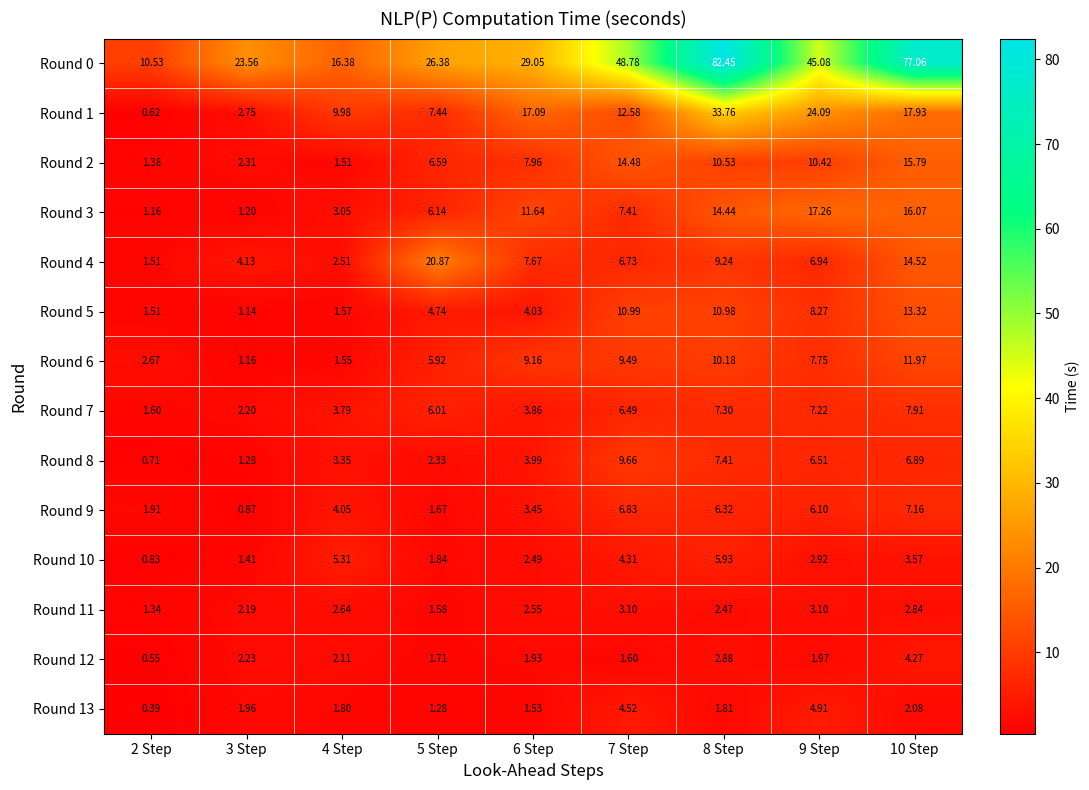

Which series has the largest total across all categories?

Round 0